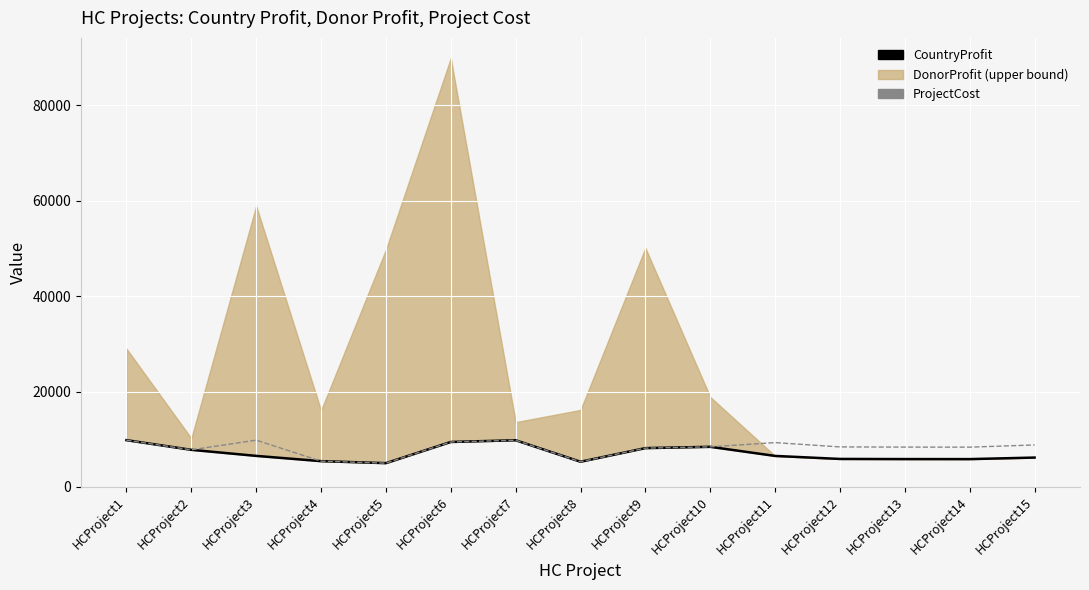

What is the value of the ProjectCost point at the 10th from the left?

8421